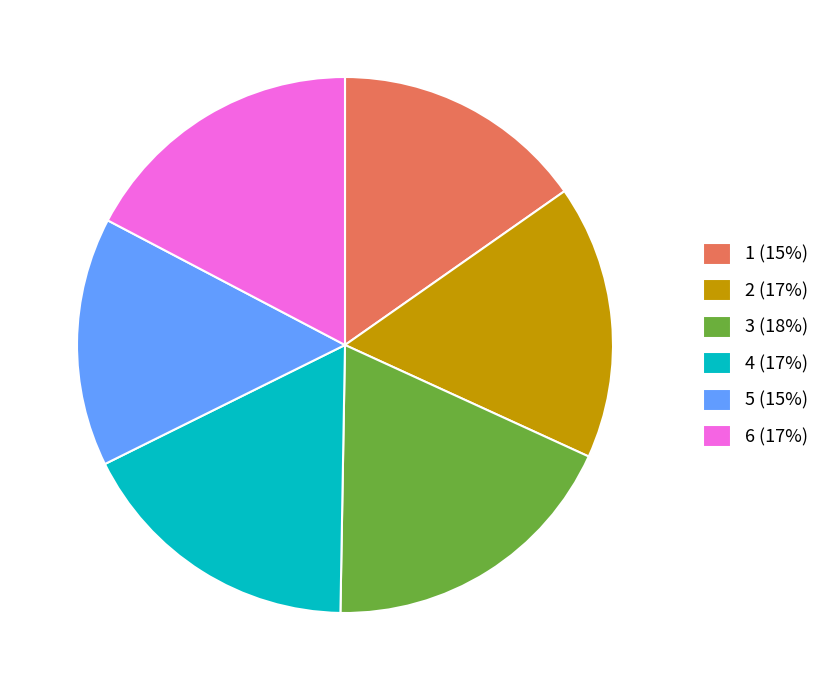

The 3 (18%) slice represents 25% of the pie. True or false?

False